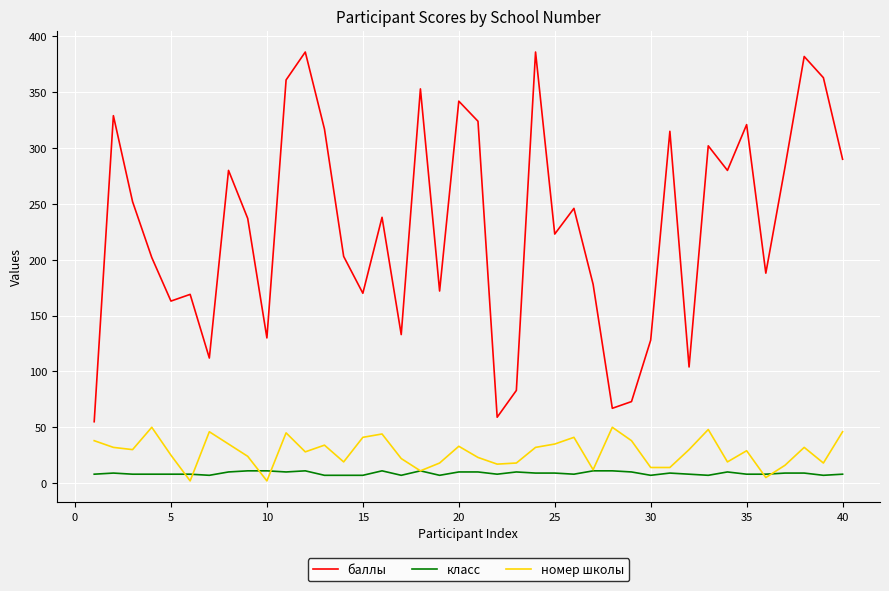

What is the lowest value of the баллы series?

55